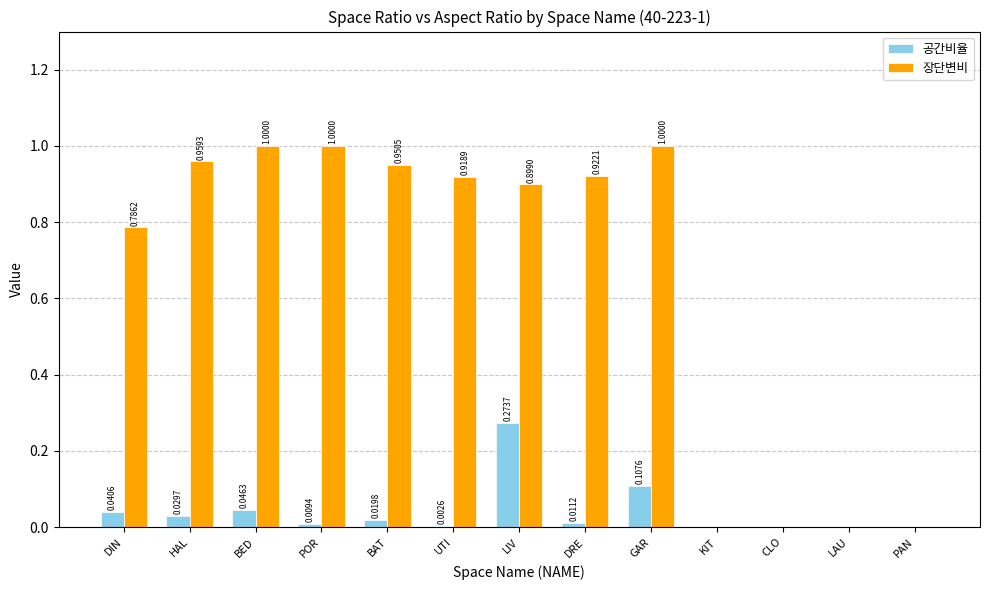

What is the greatest value displayed?

1.0